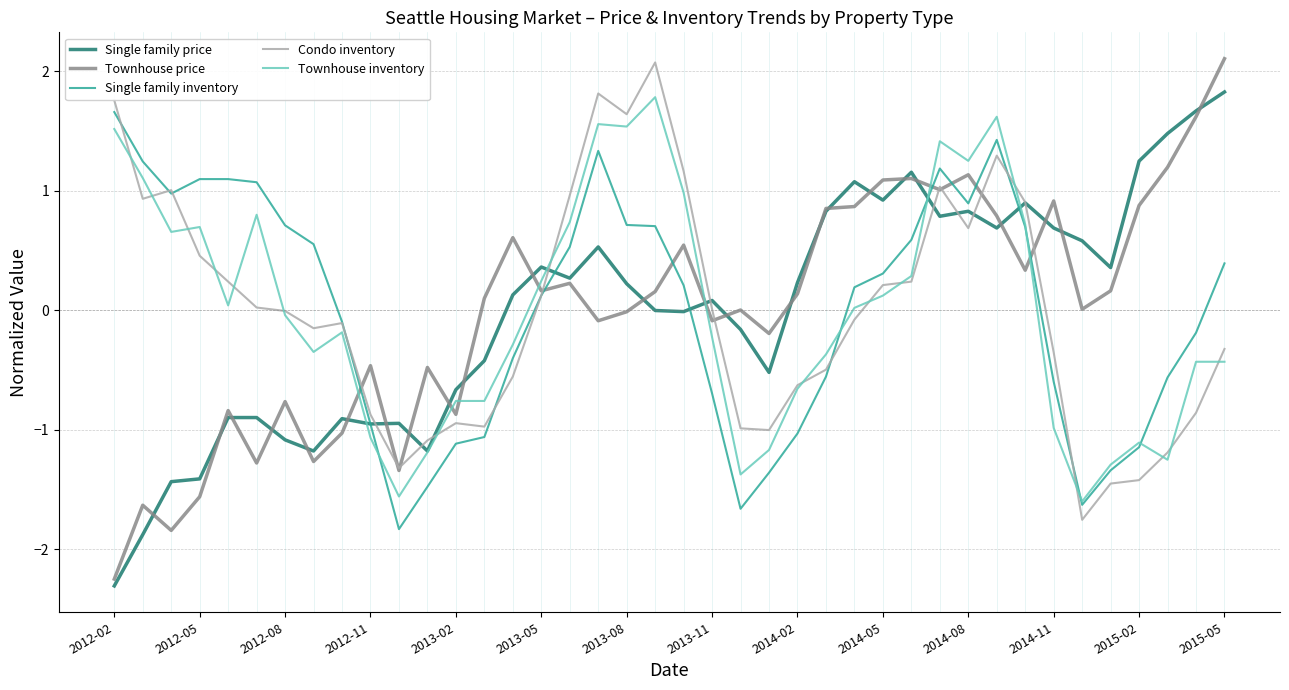

Which series has the widest spread of values?

Townhouse price